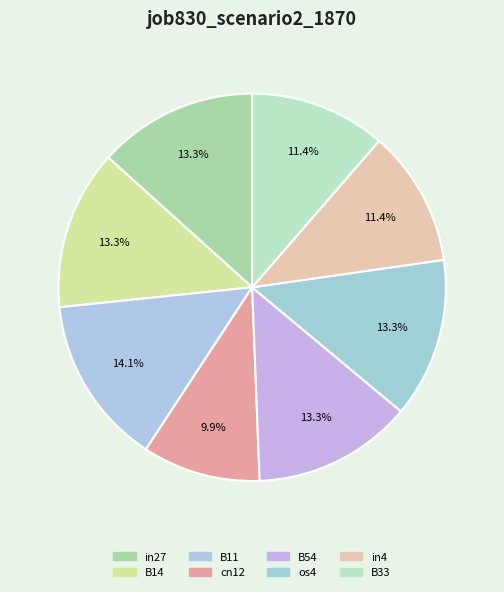

To the nearest percent, what is the average slice percentage?

12%